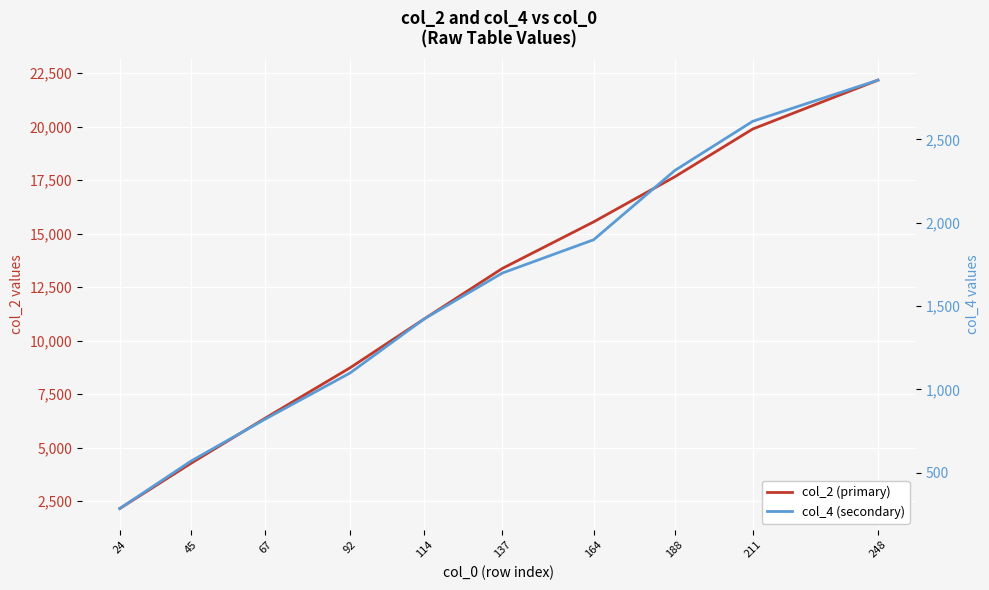

How many categories are shown in the chart?

10